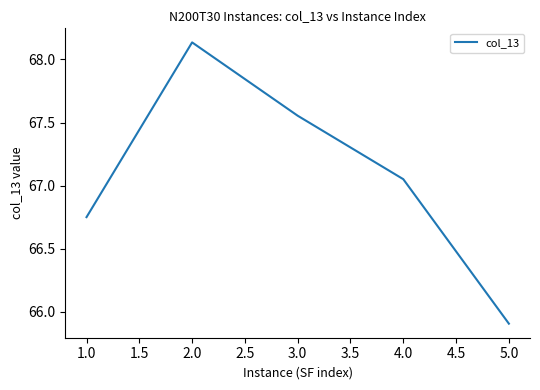

What is the change in value from 1.0 to 2.0?

+1.4